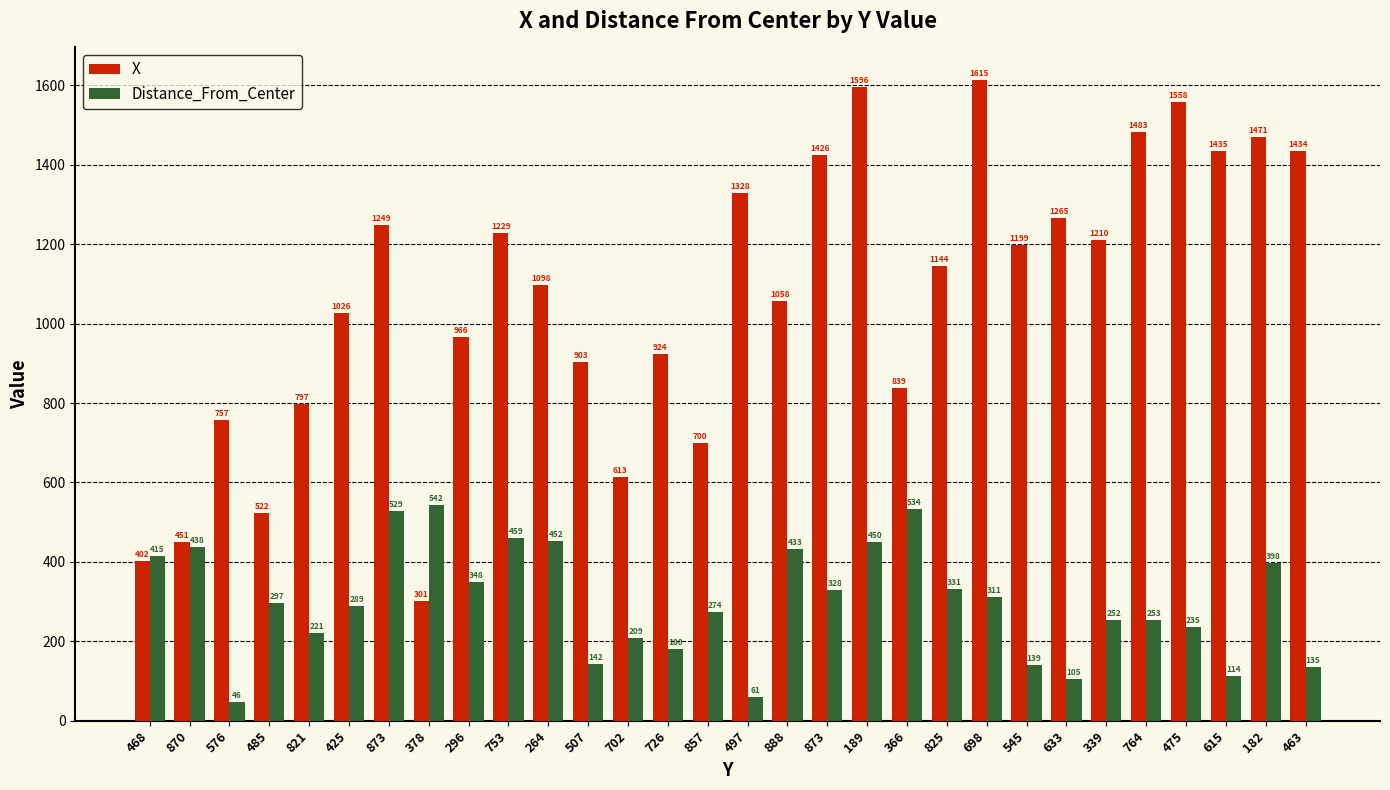

List the series in order of their peak value, highest first.

X, Distance_From_Center